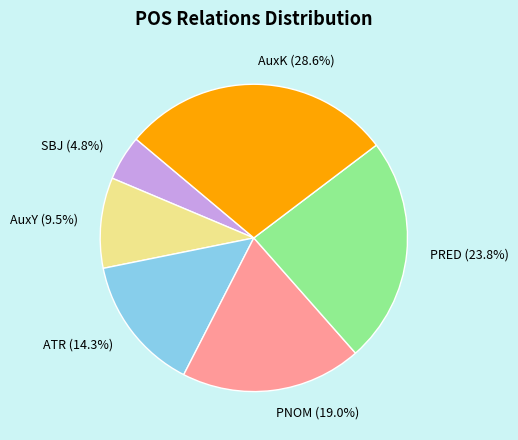

To the nearest percent, what is the difference between the SBJ and AuxK slice percentages?

24%